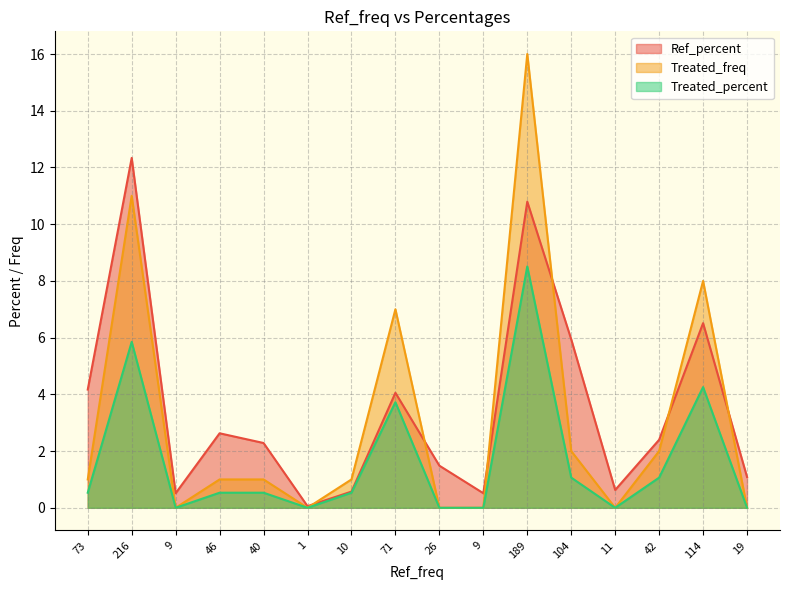

At which category does Treated_freq reach its first local valley?

9